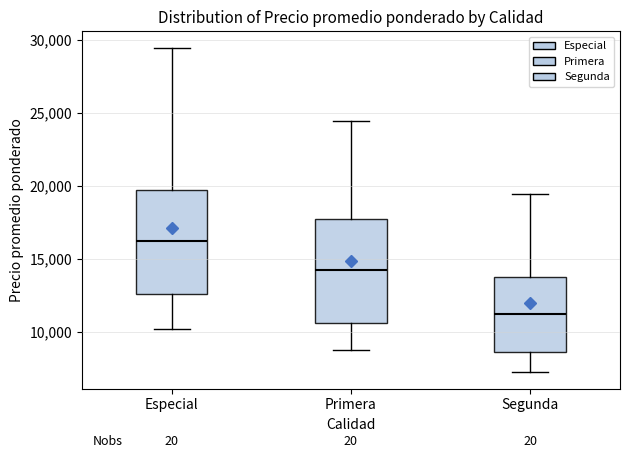

Where does the upper whisker of the box for Primera end on the y-axis? The values are not printed on the chart, so give them approximately, as read against the axis.

24500